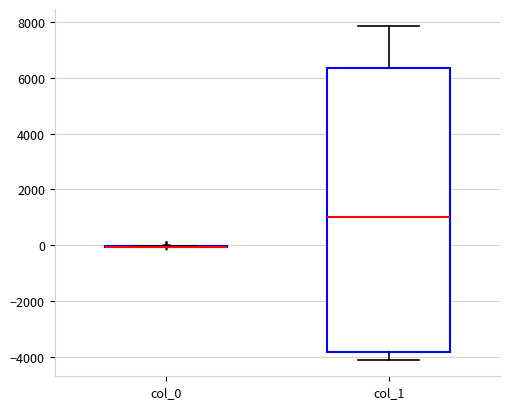

Reading left to right, read every box against the y-axis: the position of its median line, the range the box covers, and the ends of its whiskers. The values are not printed on the chart, so give them approximately, as read against the axis.

col_0: box collapsed to a line at 0, whiskers 0 to 0
col_1: median 1000, box -3800 to 6400, whiskers -4200 to 7800